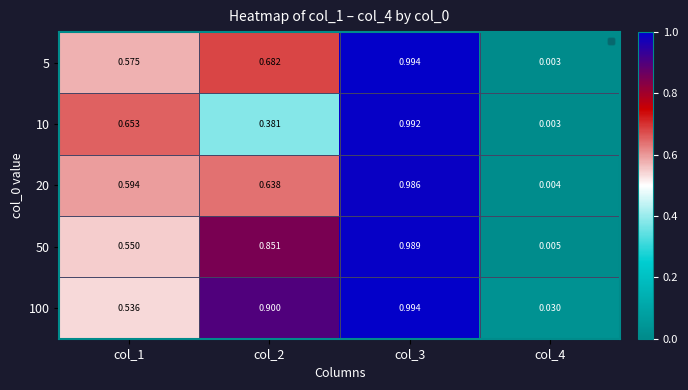

How many categories are shown in the chart?

4